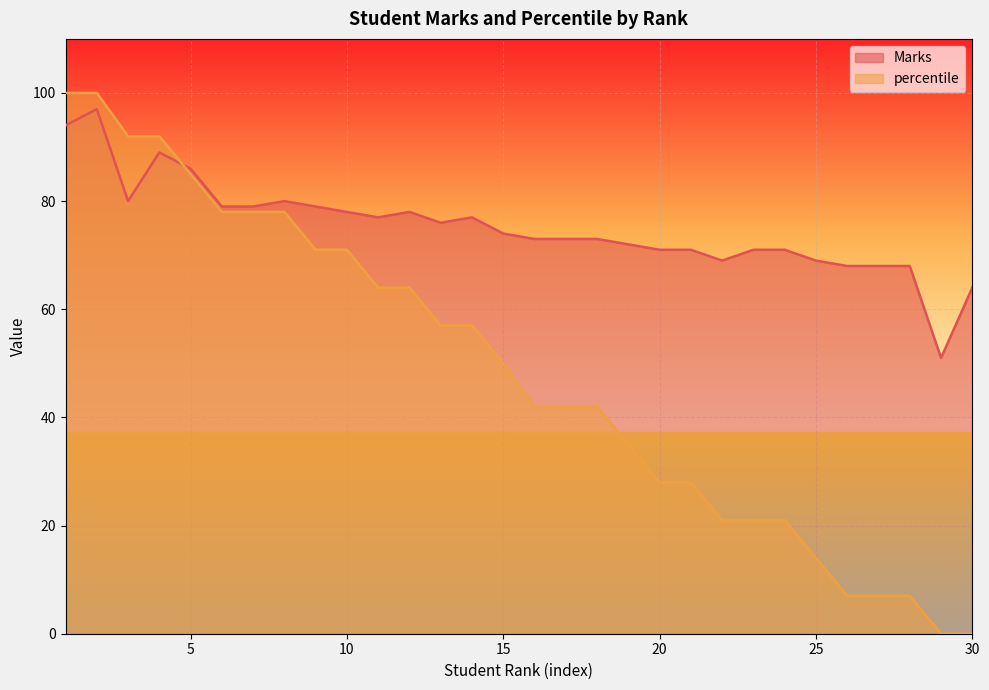

What is the greatest value displayed?

100